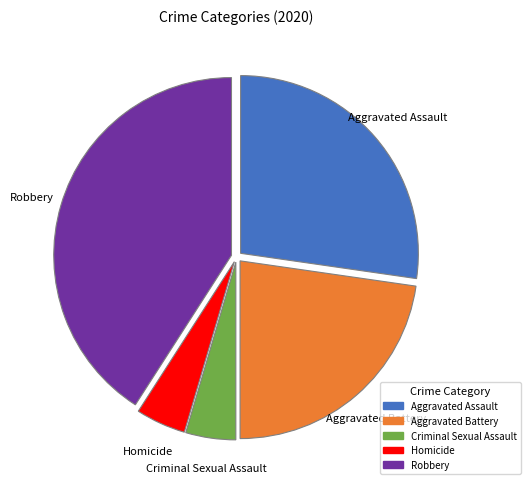

Is Homicide the majority of the pie?

No